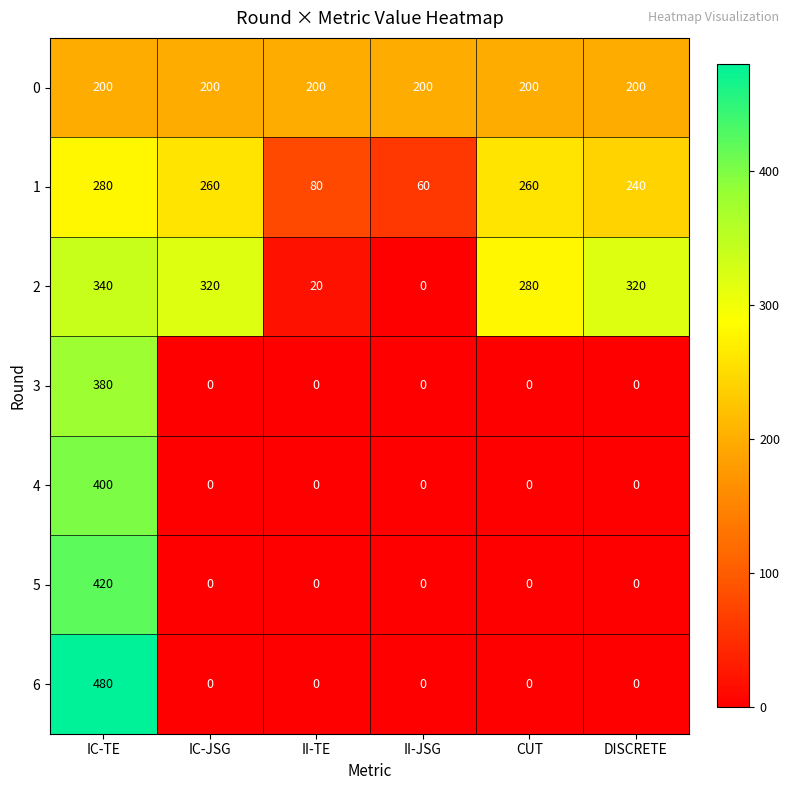

What is the maximum value for 0?

200